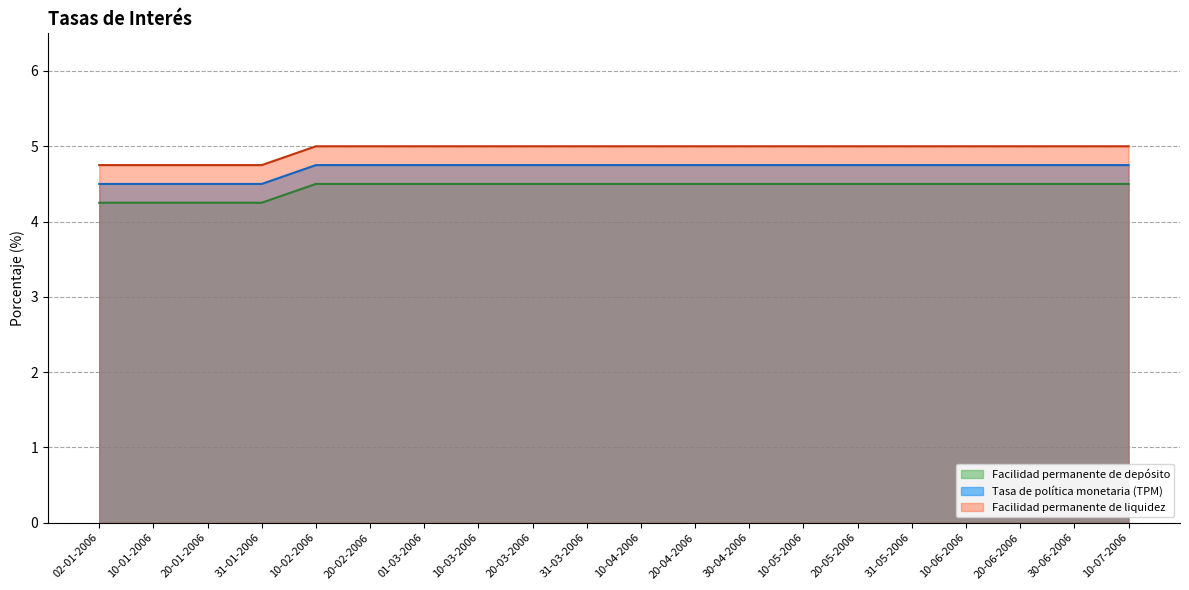

What position from the left is 04-01-2006?

3